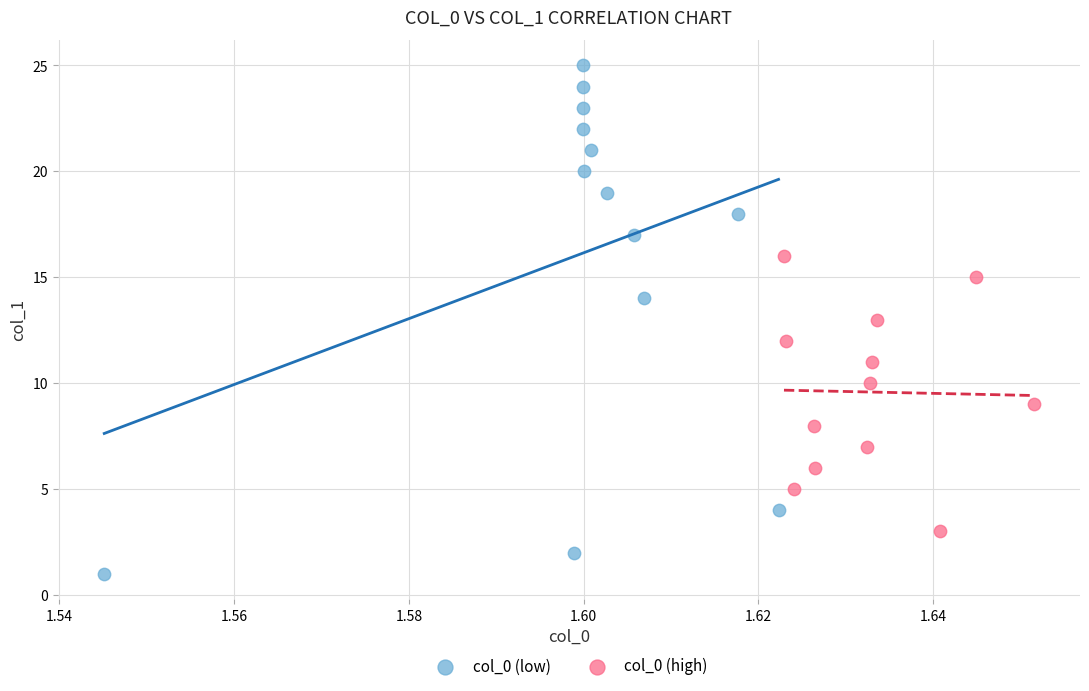

Which series contains the lowest Y value?

col_0 (low)